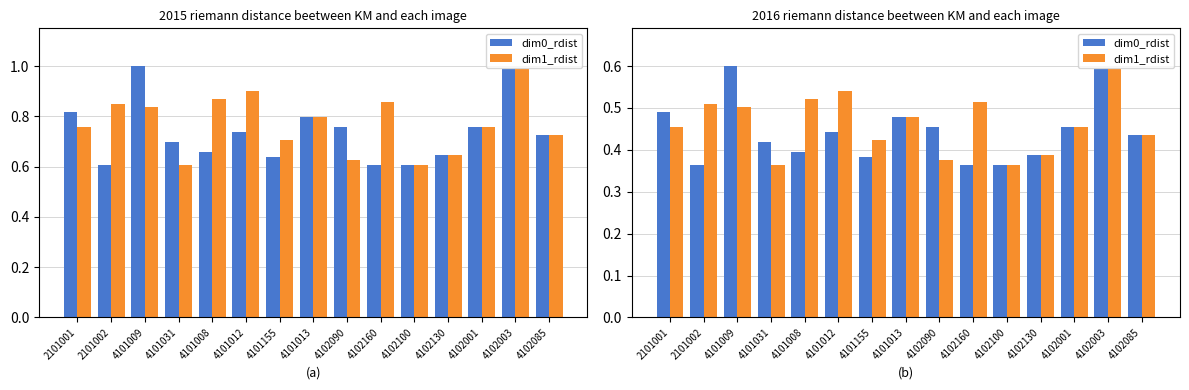

True or false: dim1_rdist has a value of 0.2 at 4101155.

False